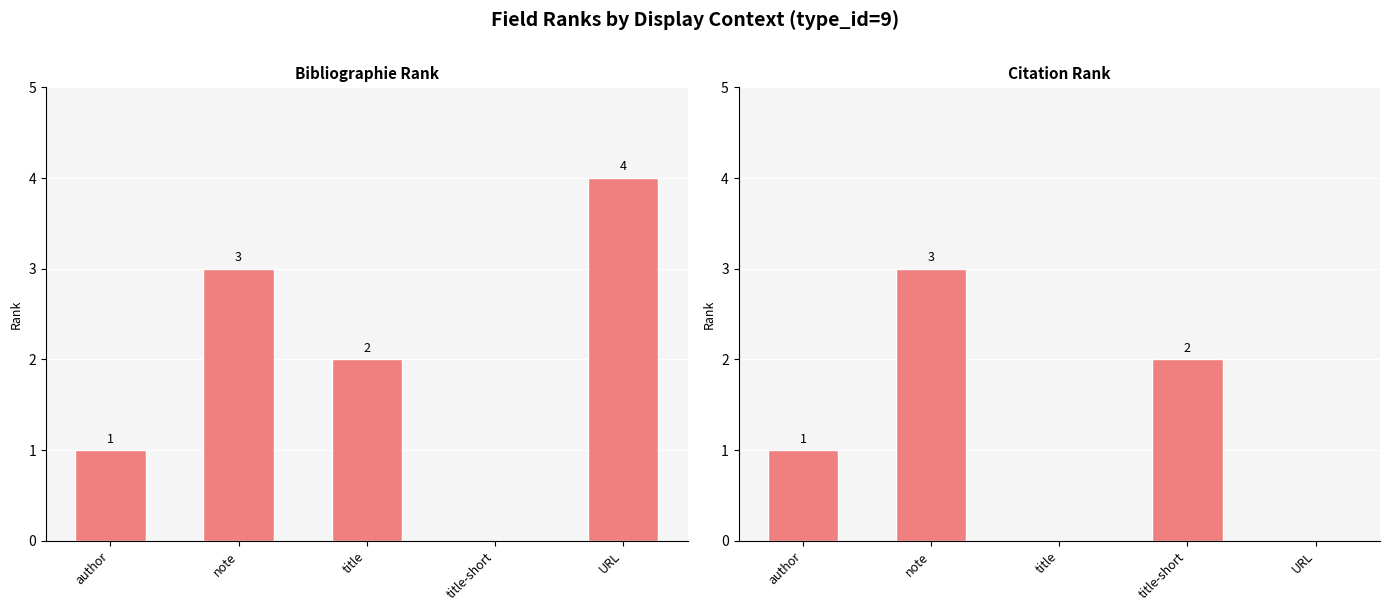

What is the maximum value for citation rank?

3